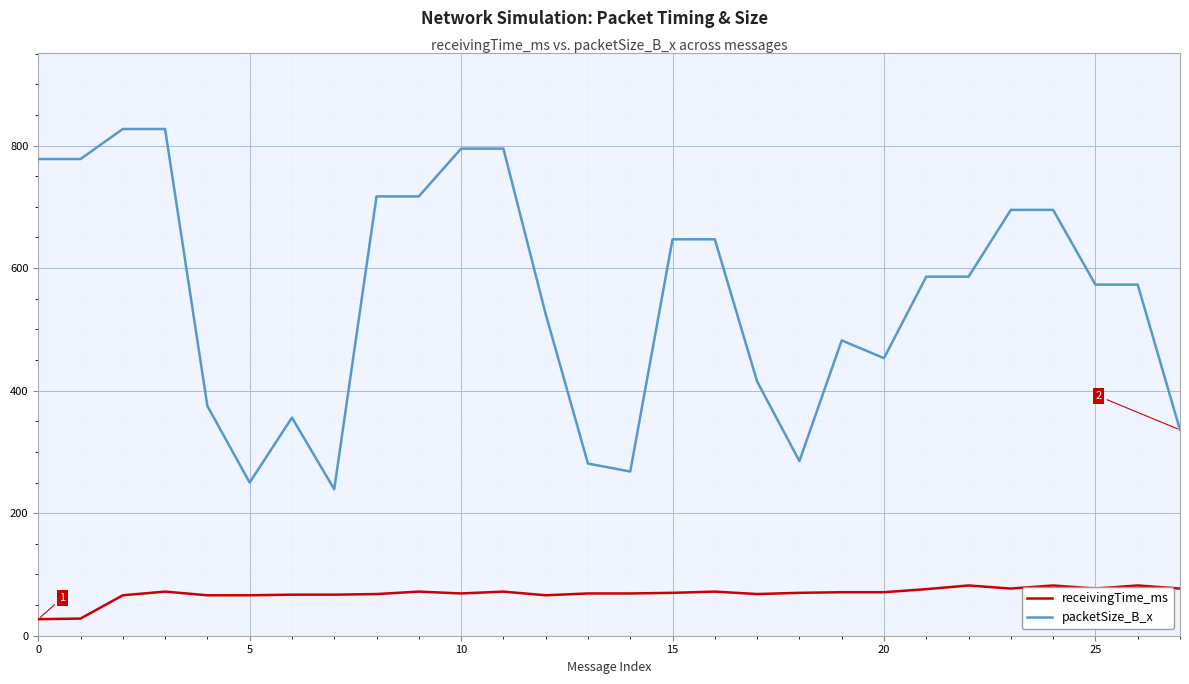

What is the maximum value for receivingTime_ms?

82